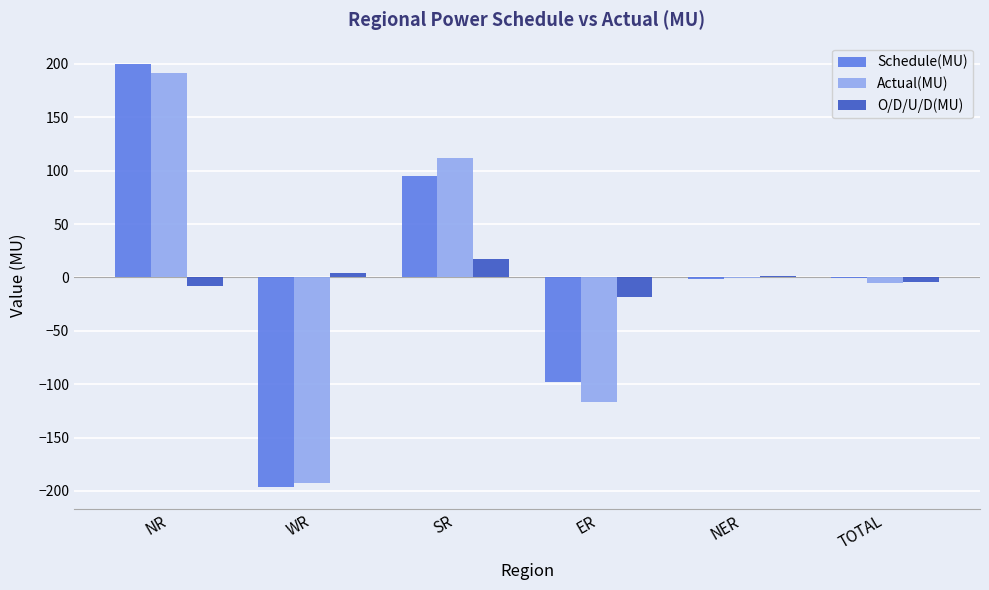

True or false: Schedule(MU) has a value of 95.3 at SR.

True